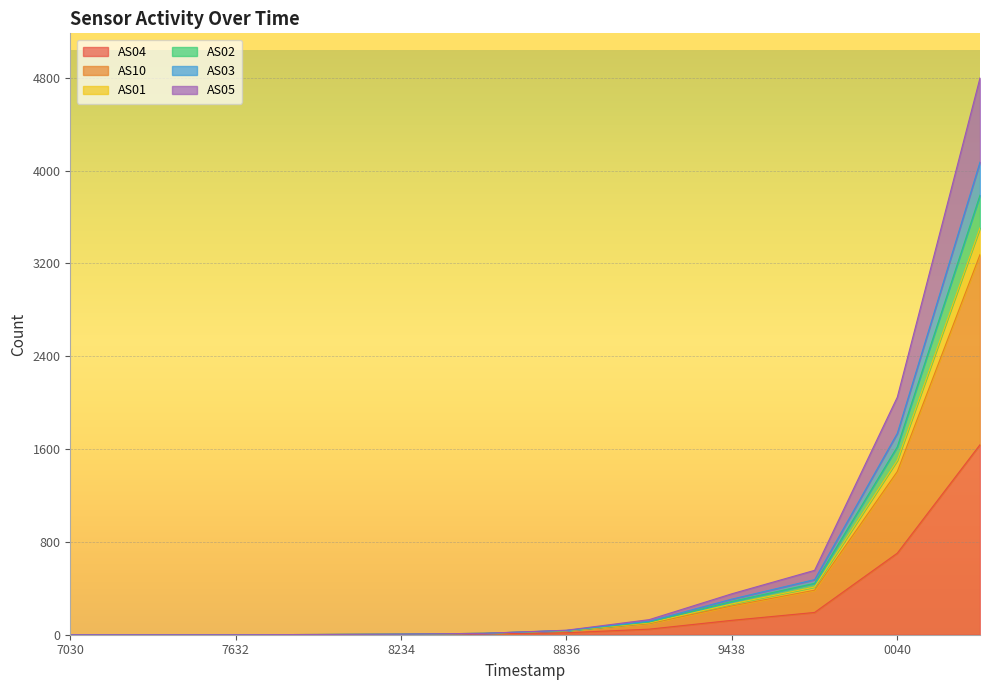

How many values in the AS05 series exceed 35?

5